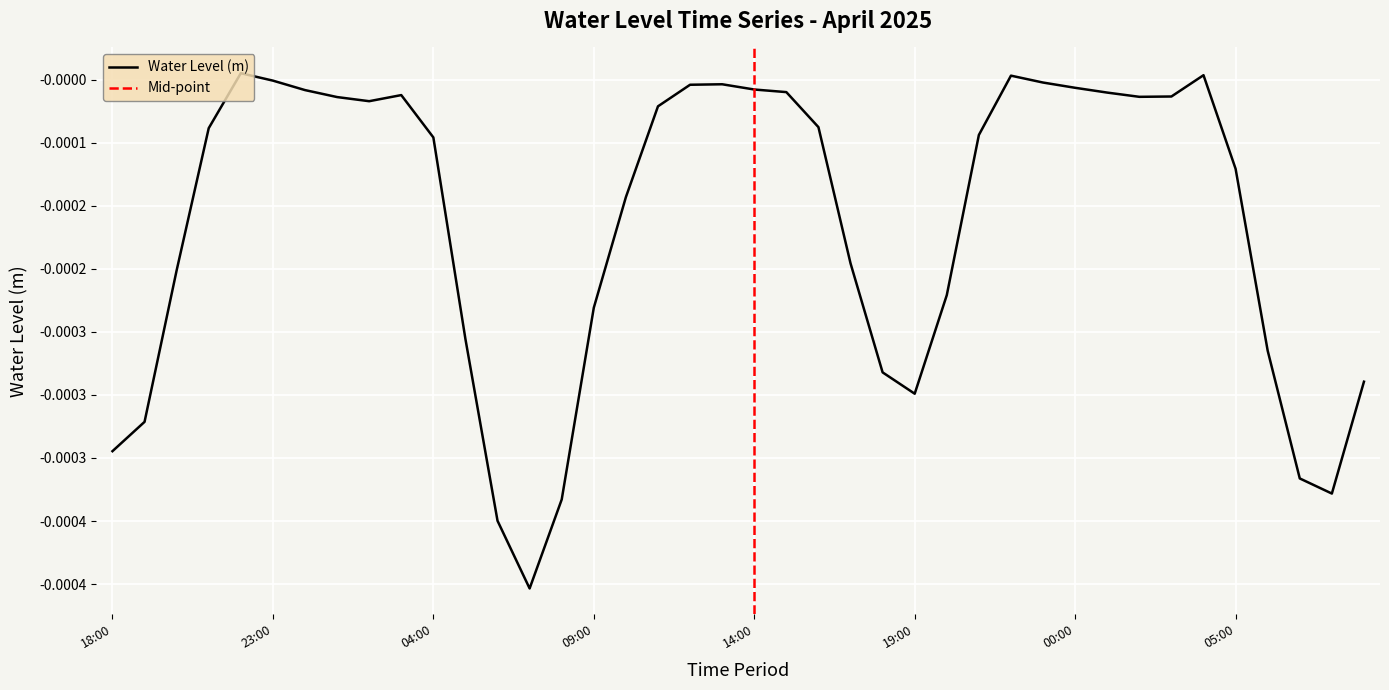

Does the chart display data point markers on the line(s)?

No